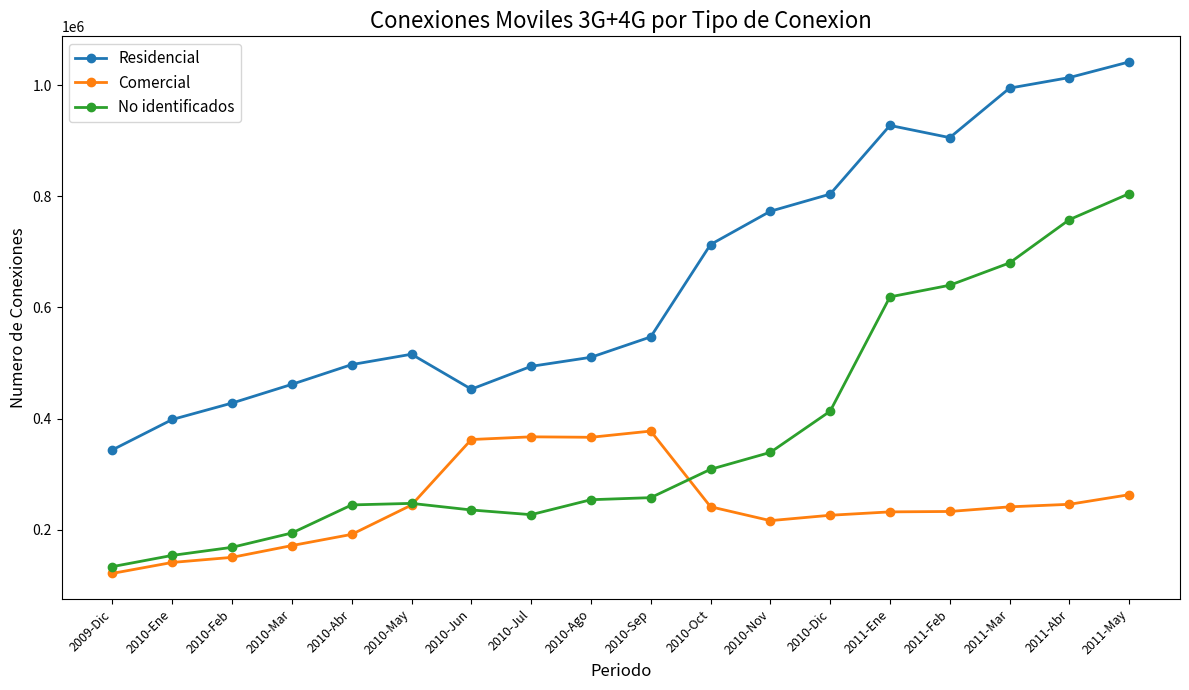

Which series has the widest spread of values?

Residencial